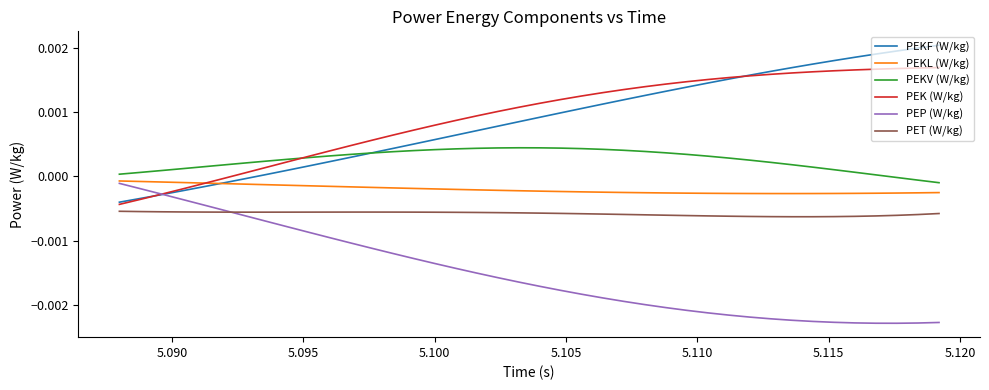

True or false: PEKV (W/kg) and PEKL (W/kg) intersect in this chart.

False